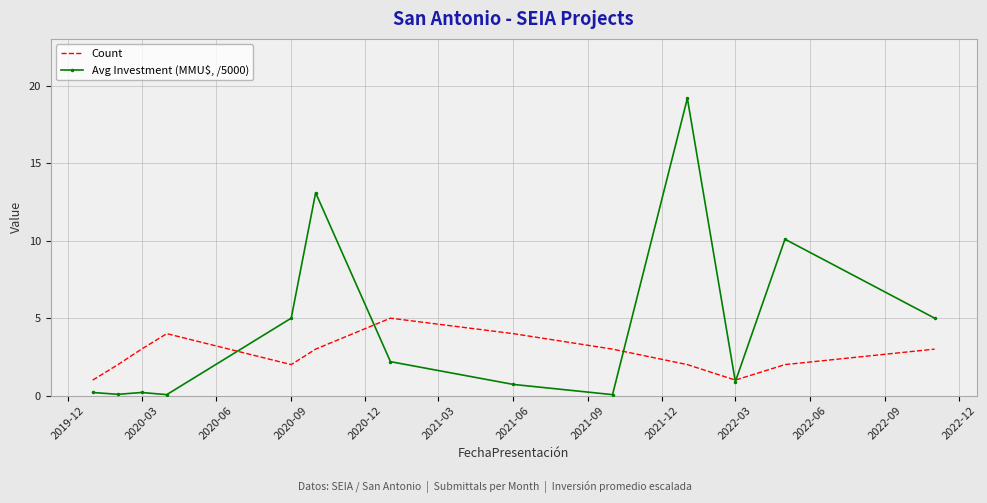

Which series has the largest total across all categories?

Avg Investment (MMU$, /5000)